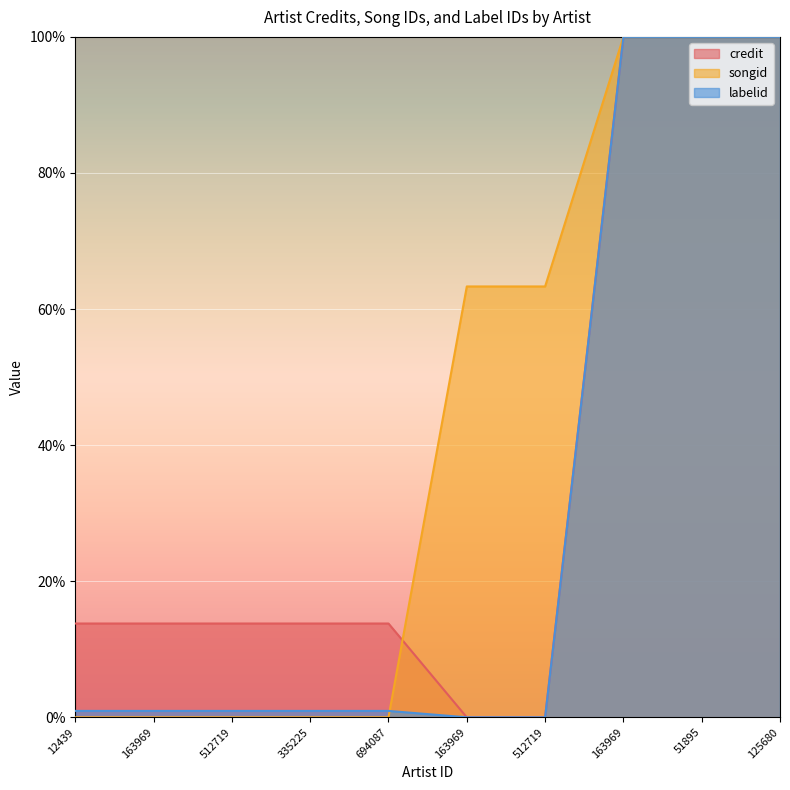

True or false: credit and labelid cross at least once.

False